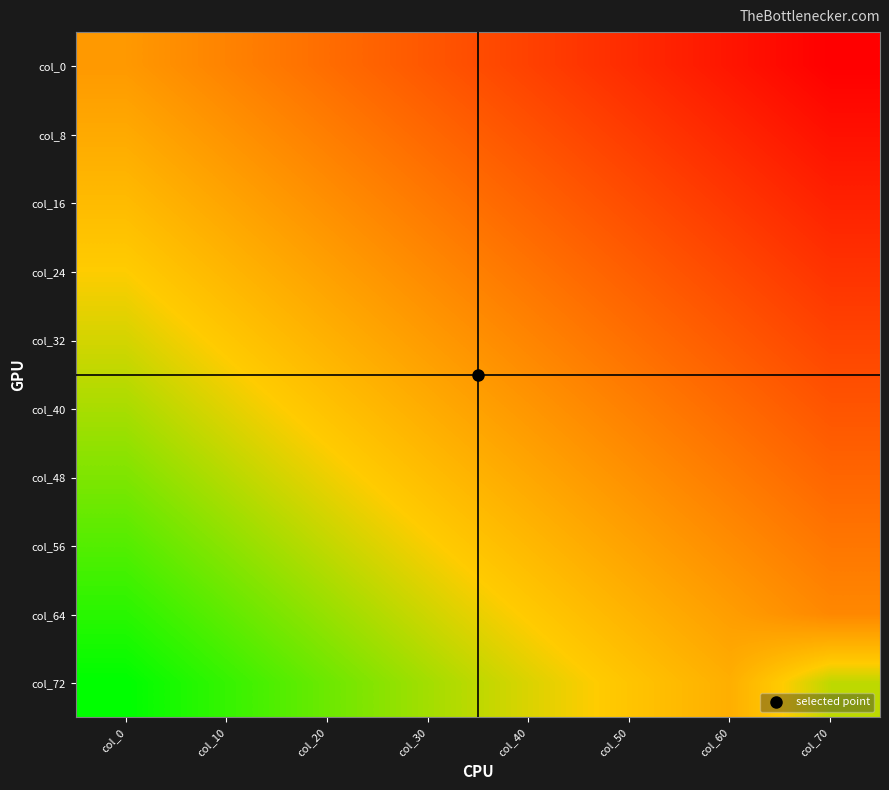

What is the greatest value displayed?

1.0